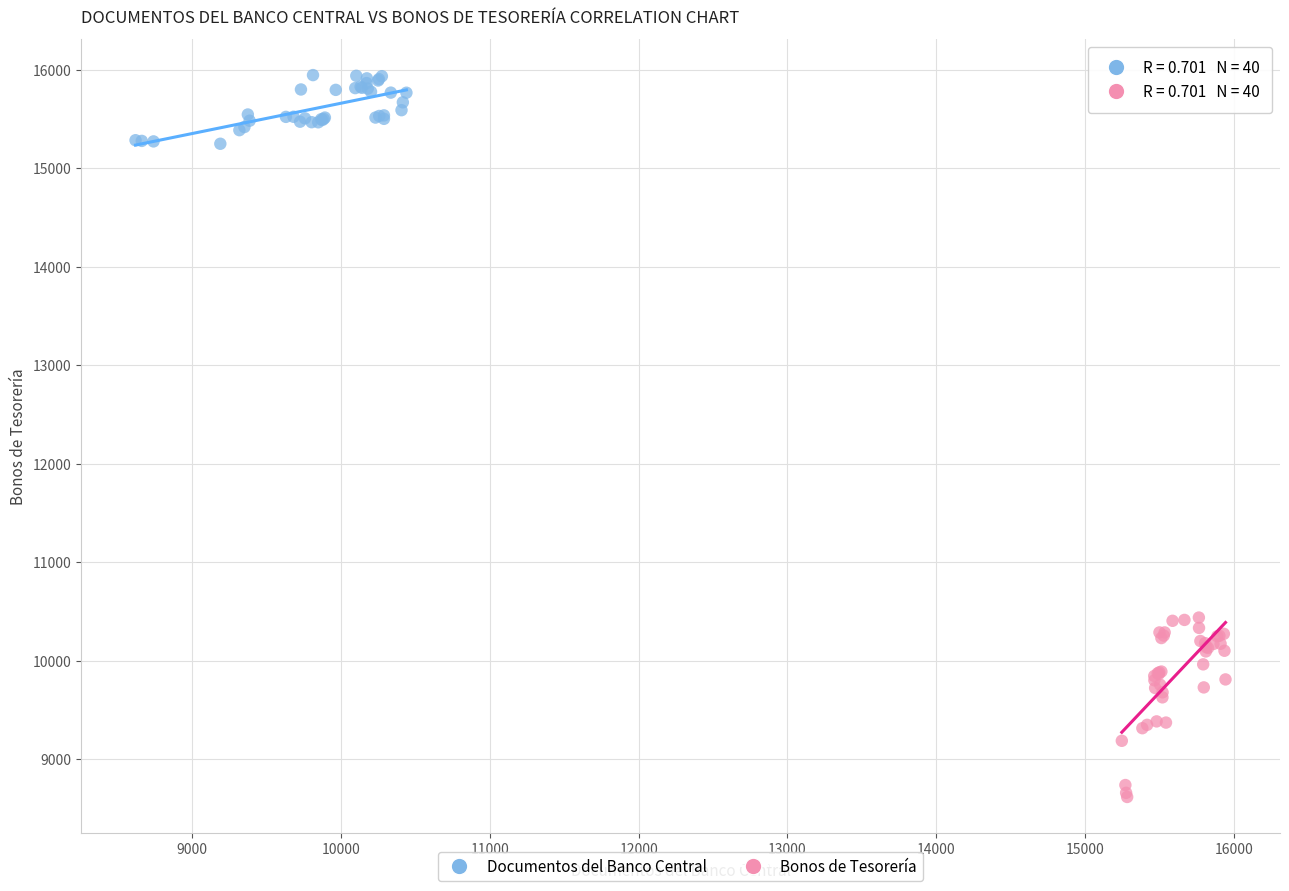

Which series reaches the minimum Y coordinate?

Bonos de Tesorería